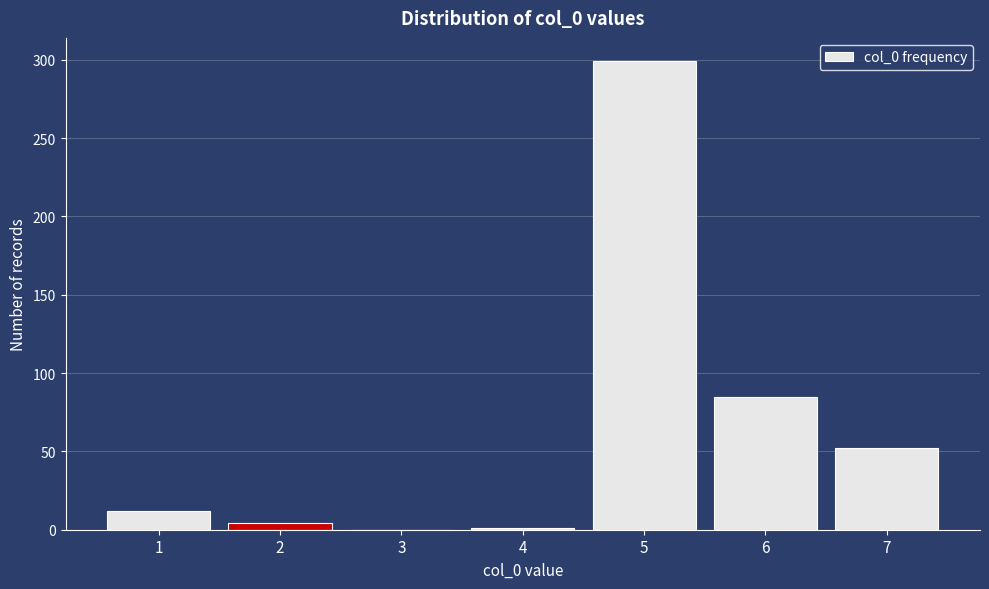

The value at 3 is -198. True or false?

False